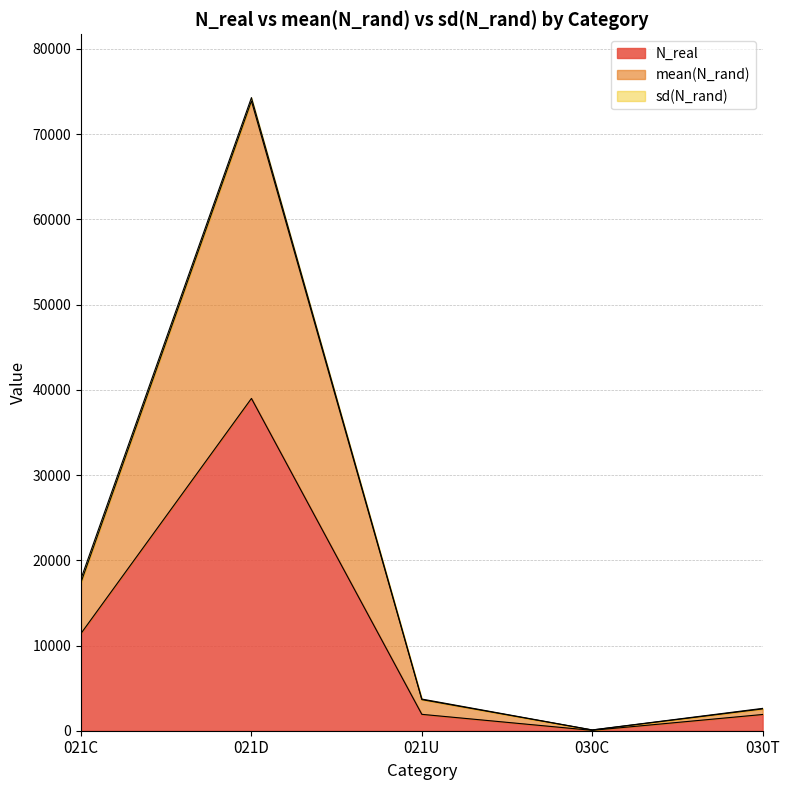

At 030T, list the series in order from largest to smallest.

mean(N_rand), N_real